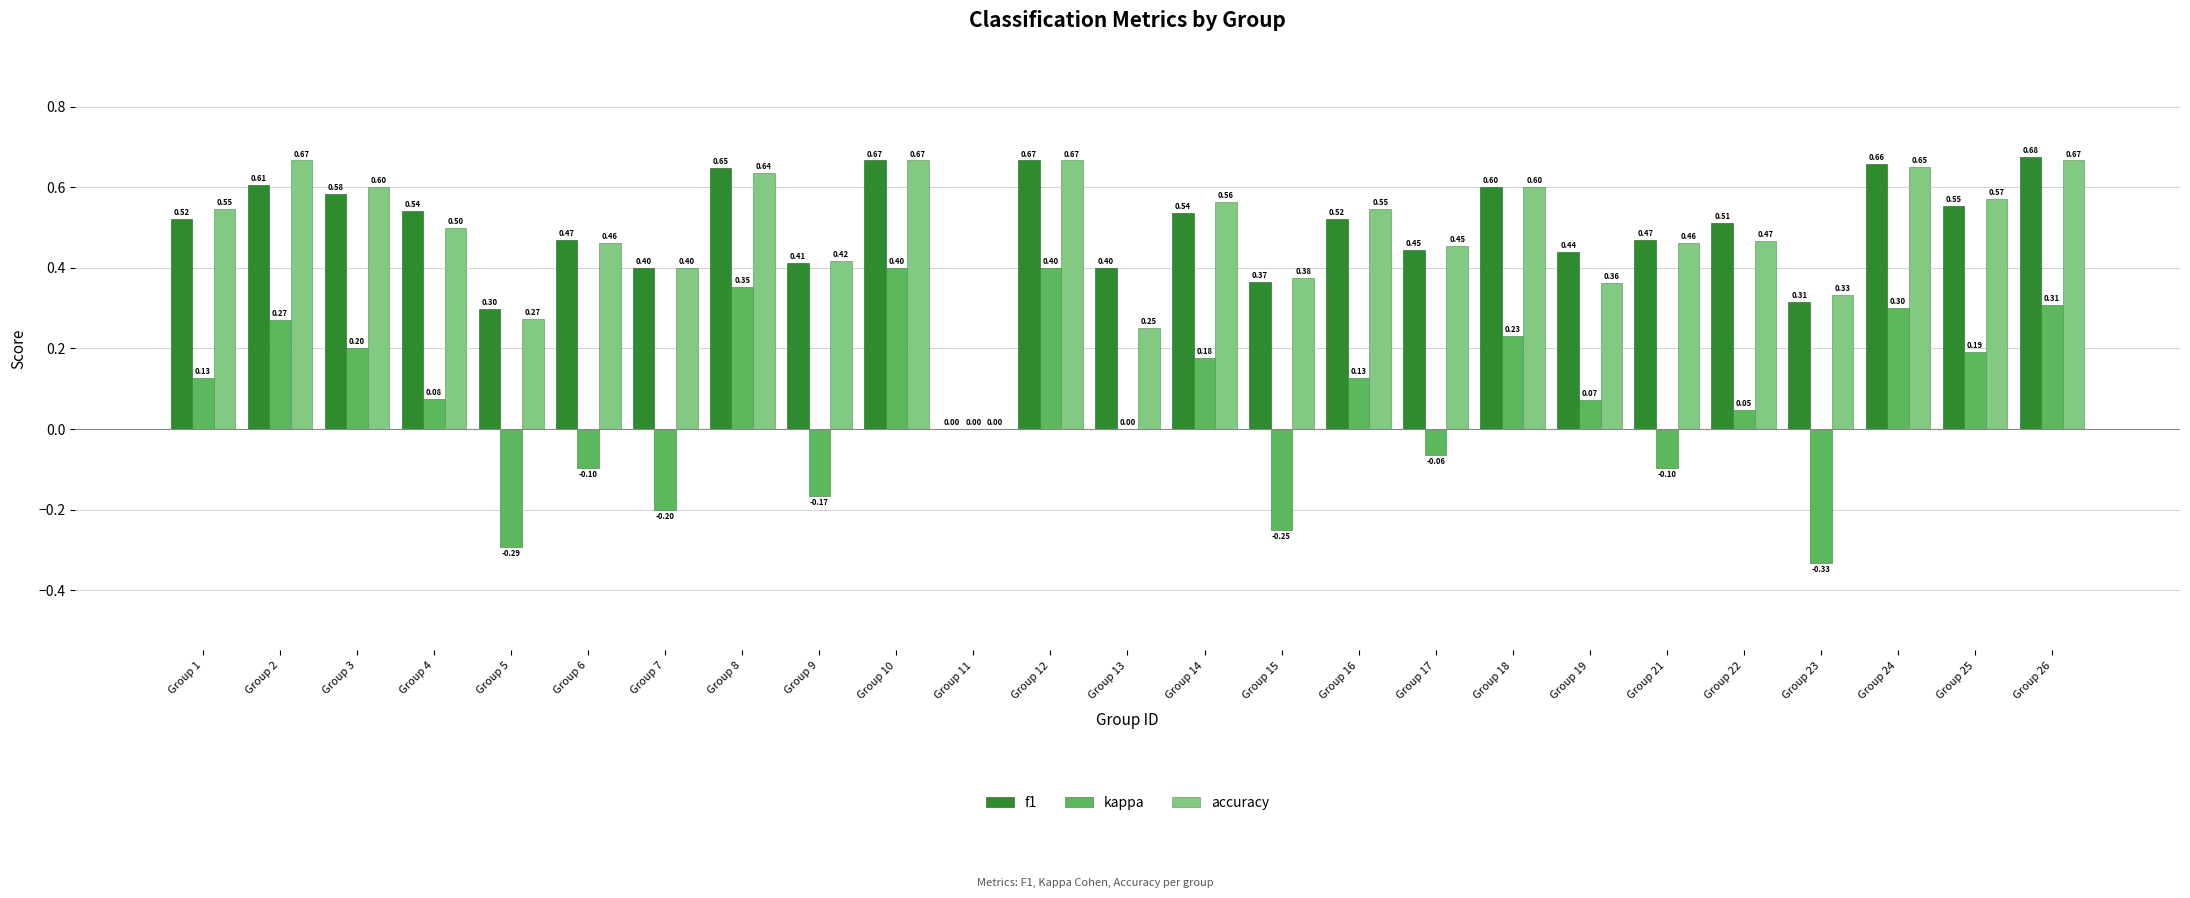

Which series changed the most between Group 13 and Group 18?

accuracy